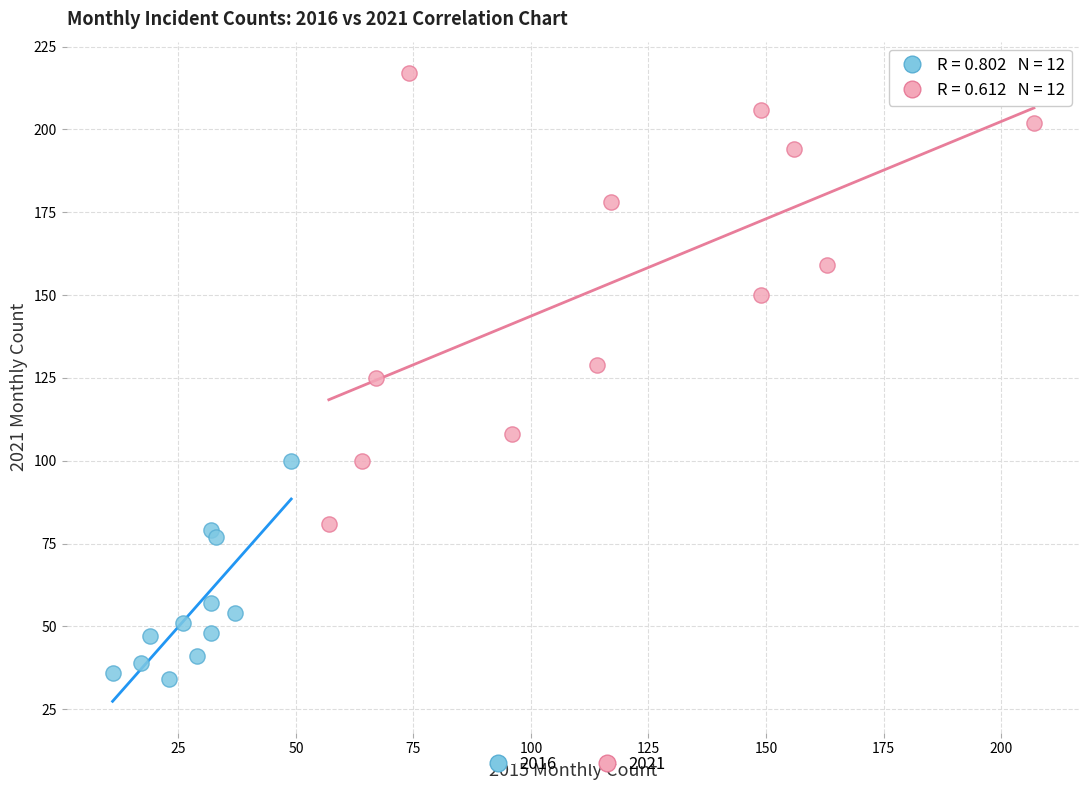

Which series contains the highest Y value?

2021